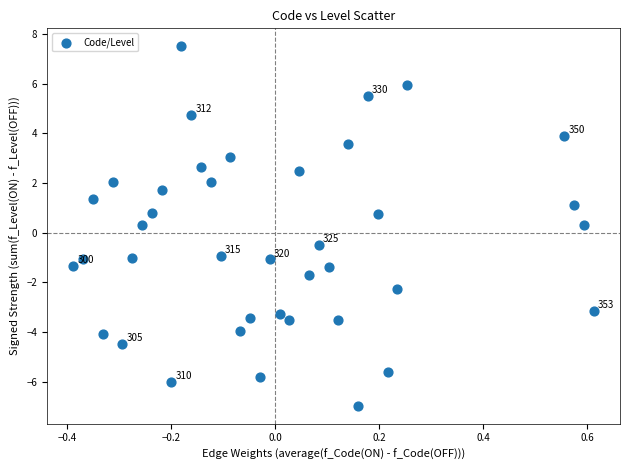

What is the range of Y values (max minus min)?

14.5